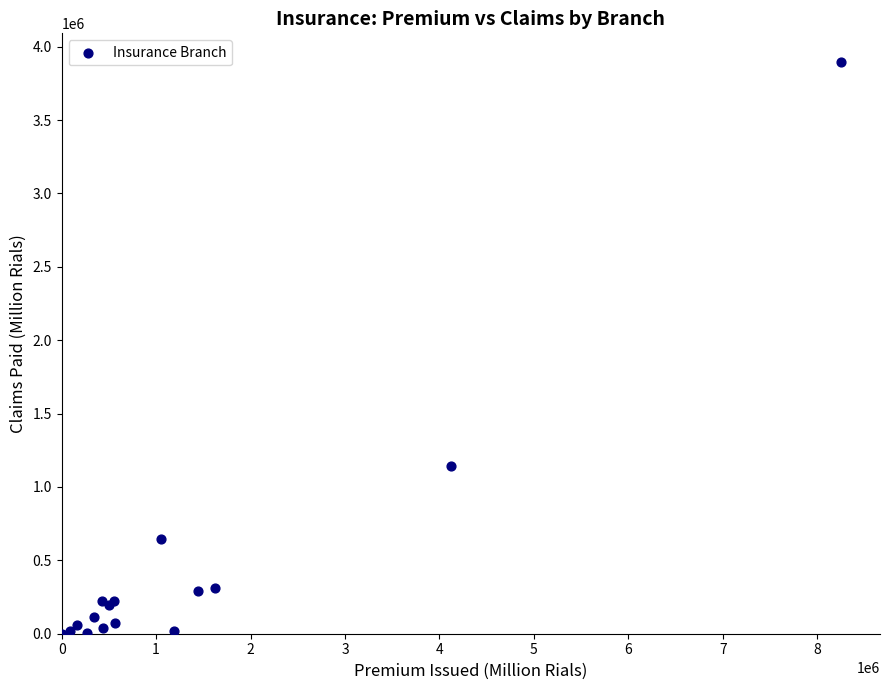

What Y value in the scatter plot is closest to 1947949?

1145895